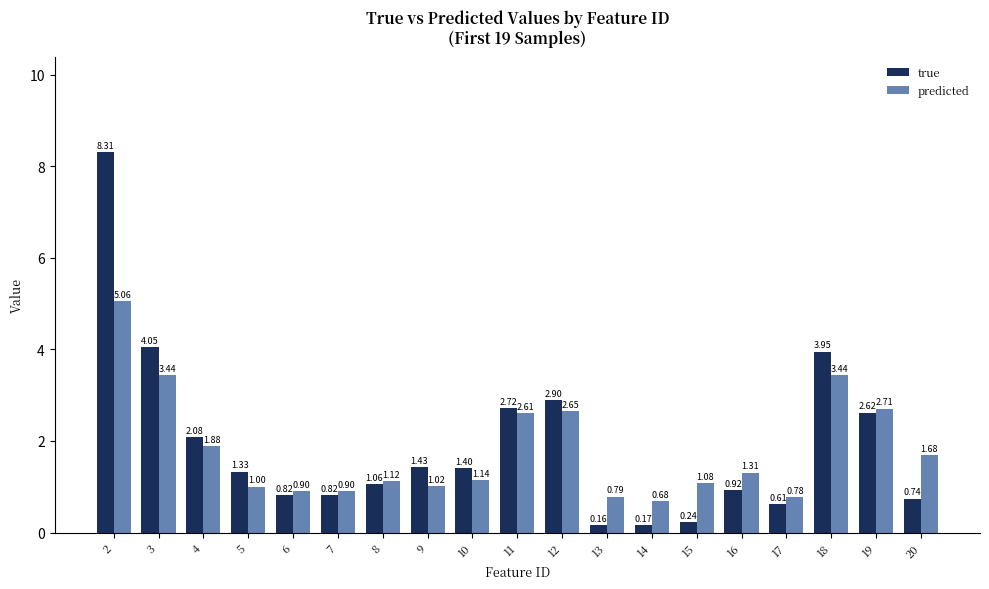

At which category is the sum across all series the highest?

2